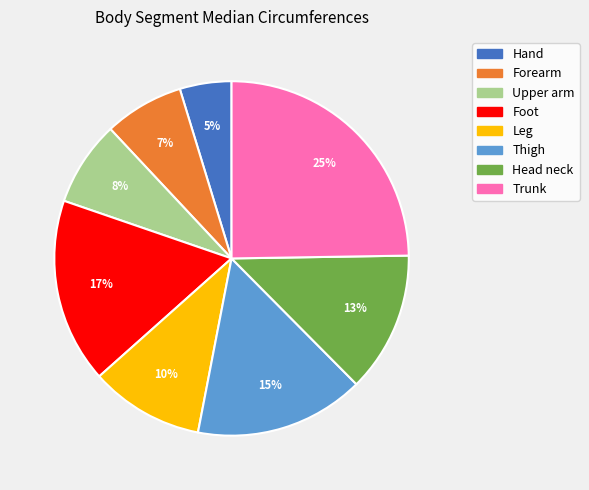

How many segments does this pie chart have?

8